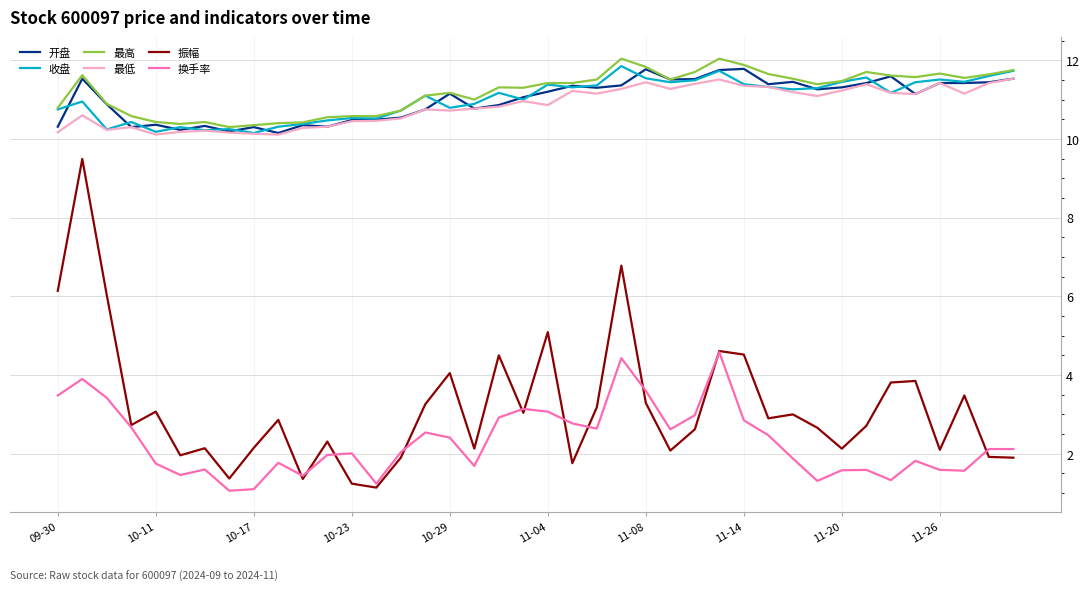

True or false: 开盘 and 换手率 intersect in this chart.

False